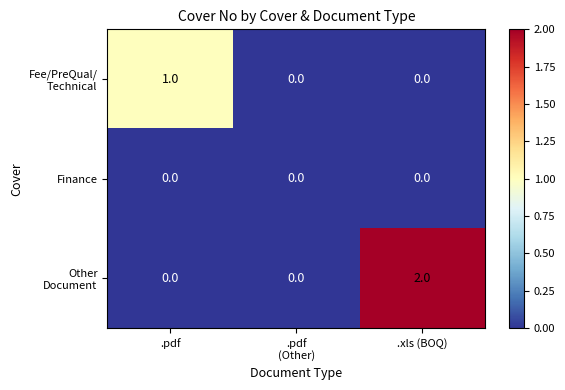

At which category is the sum across all series the highest?

.xls (BOQ)